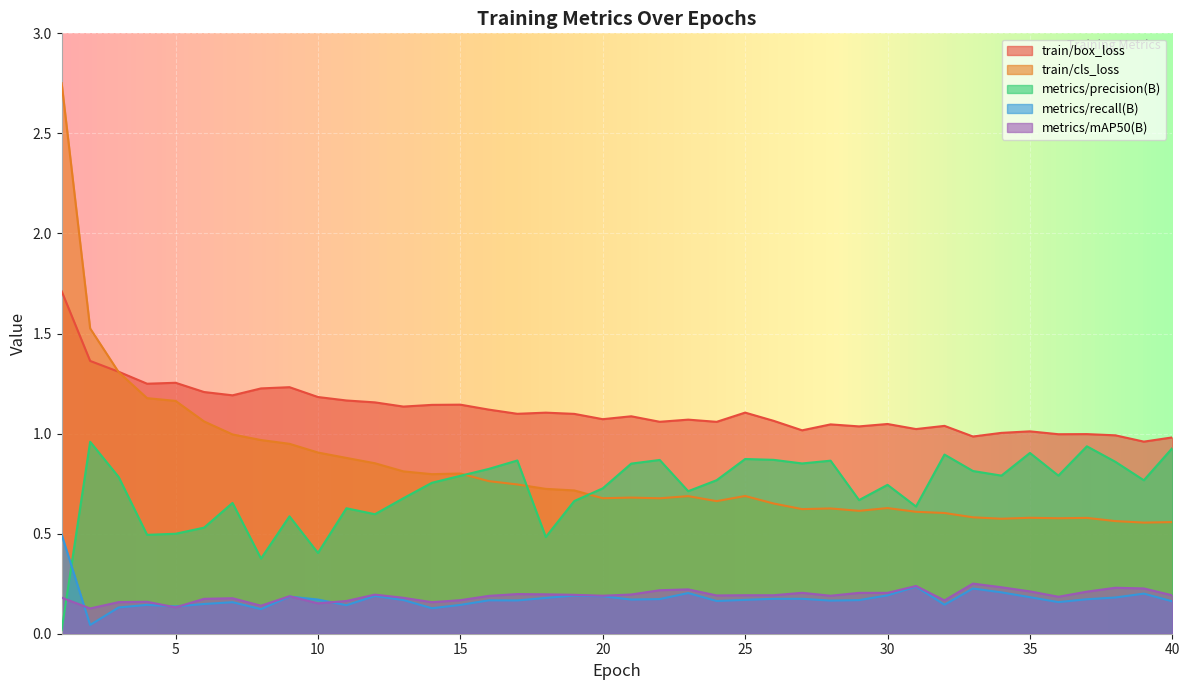

The train/cls_loss series shows 0.7 at 25. True or false?

True